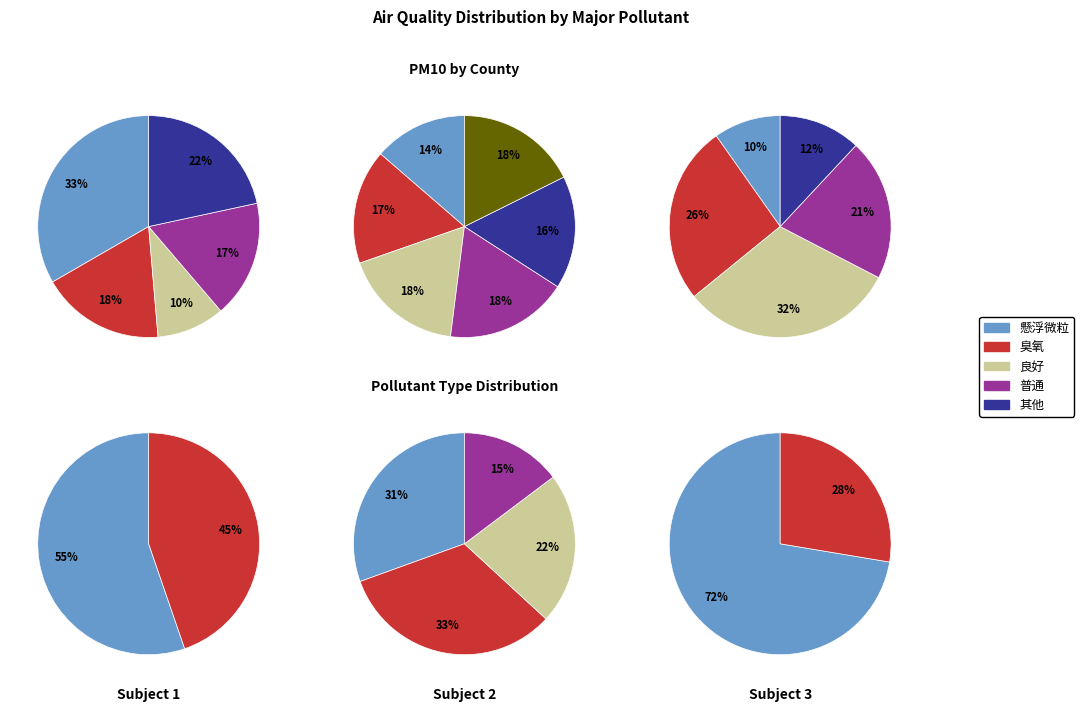

Rank the series at 12 from lowest to highest value.

臭氧, 懸浮微粒